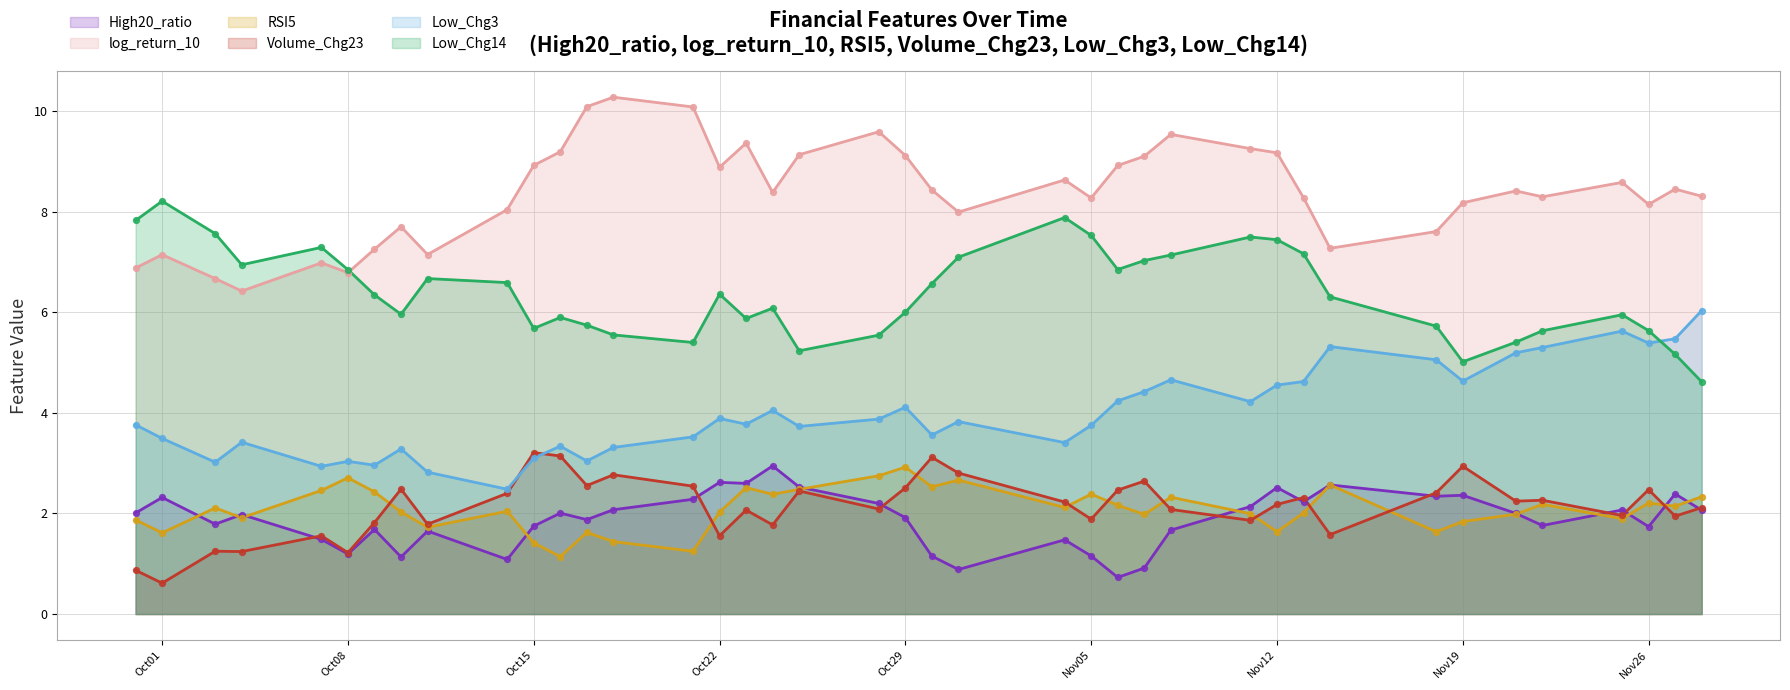

What are all the series names shown in the legend?

High20_ratio, log_return_10, RSI5, Volume_Chg23, Low_Chg3, Low_Chg14